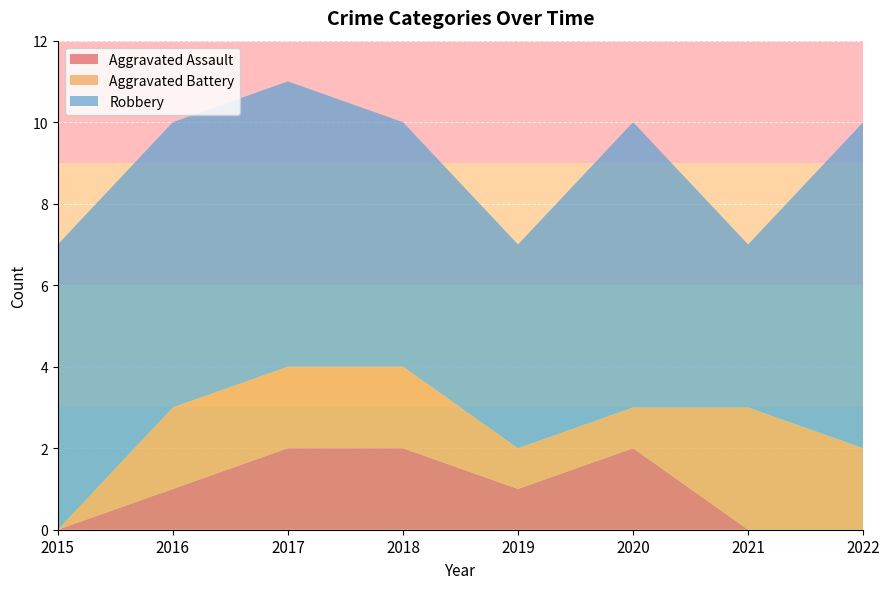

Reading left to right, extract all data points from this chart.

Aggravated Assault: 2015=0	2016=1	2017=2	2018=2	2019=1	2020=2	2021=0	2022=0
Aggravated Battery: 2015=0	2016=2	2017=2	2018=2	2019=1	2020=1	2021=3	2022=2
Robbery: 2015=7	2016=7	2017=7	2018=6	2019=5	2020=7	2021=4	2022=8